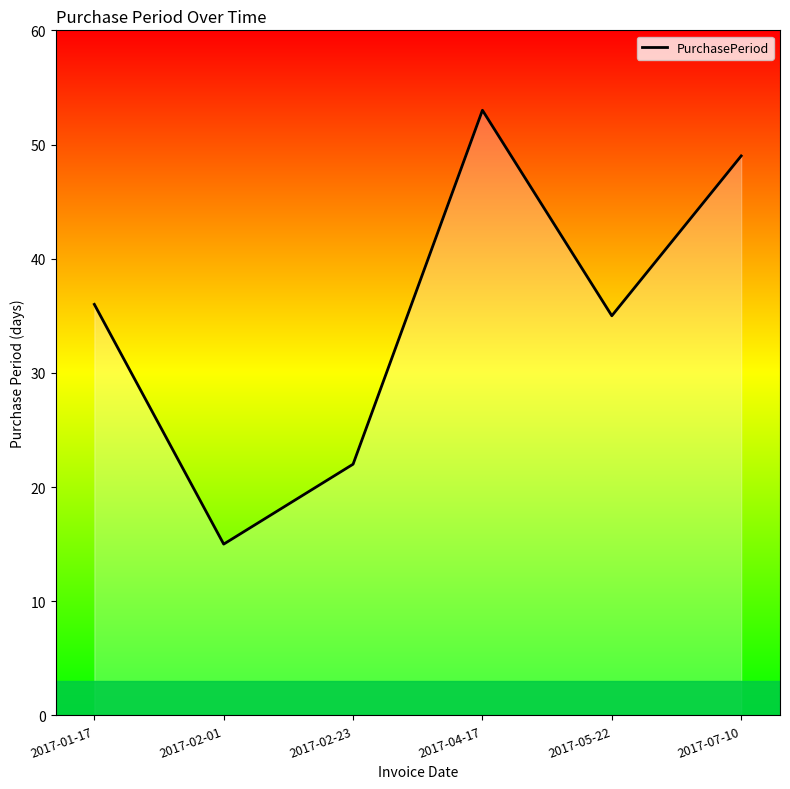

What value does the data have at 2017-05-22?

35